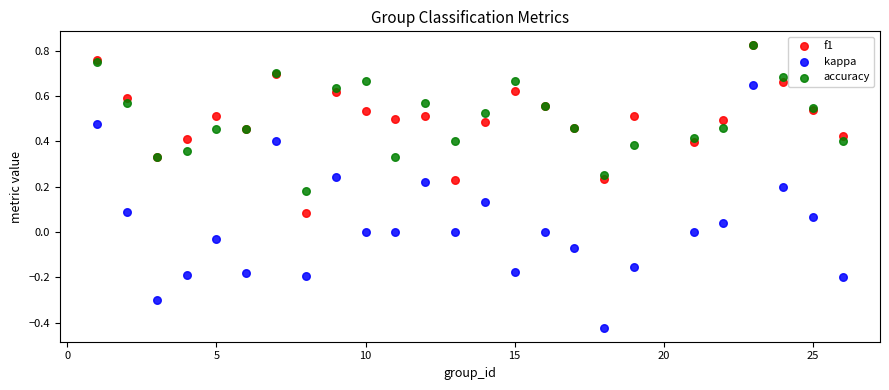

What are all the series names shown in the legend?

f1, kappa, accuracy